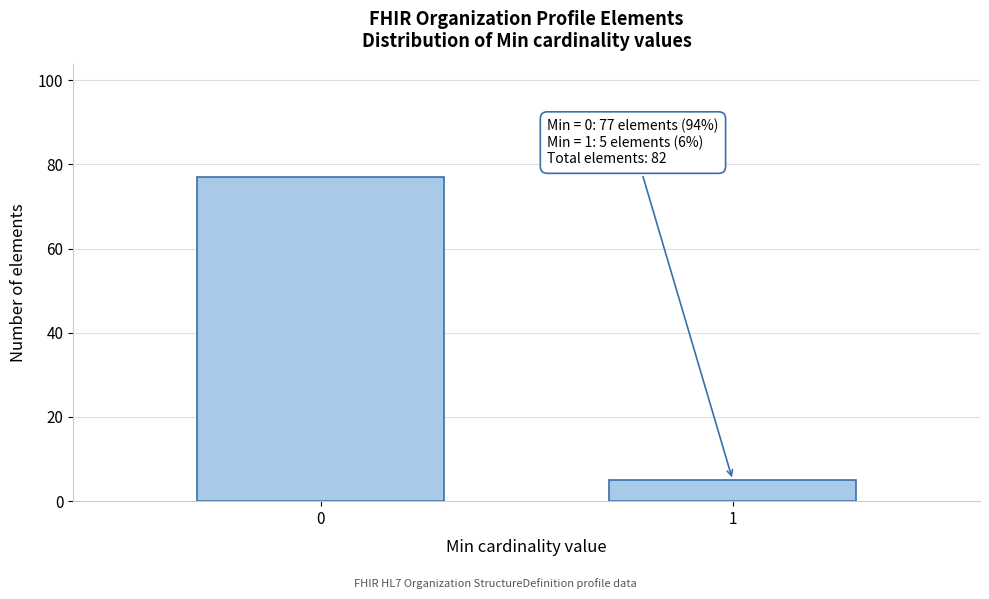

Reading left to right, list all the values displayed in this chart.

77	5